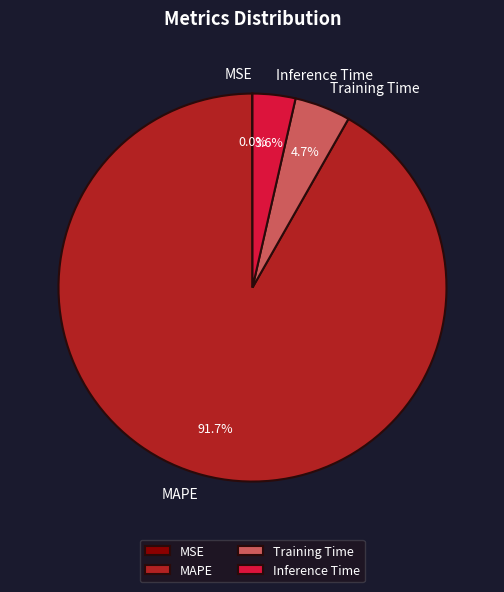

To the nearest percent, what portion does MAPE represent?

92%